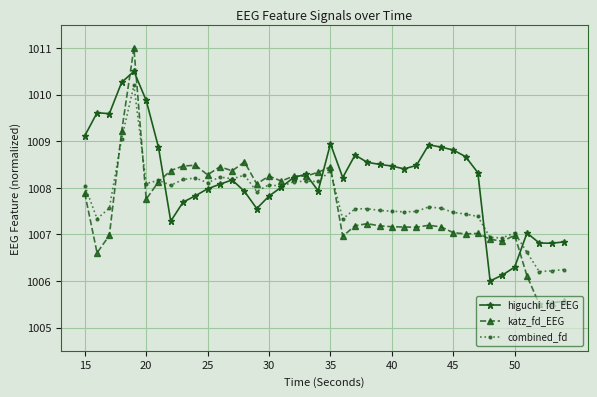

What is the value of the katz_fd_EEG point at the 33rd from the left?

1007.0